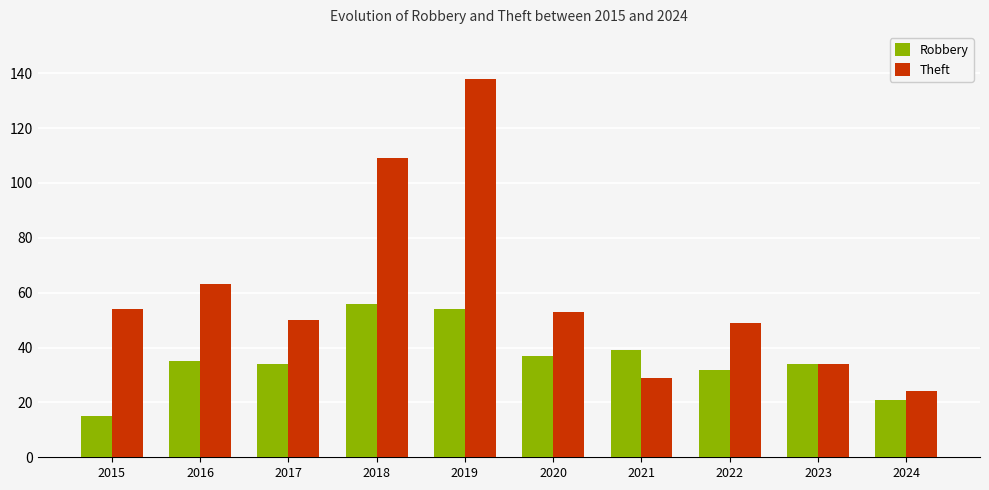

Reading left to right, transcribe all the data shown in this chart.

Robbery: 15	35	34	56	54	37	39	32	34	21
Theft: 54	63	50	109	138	53	29	49	34	24